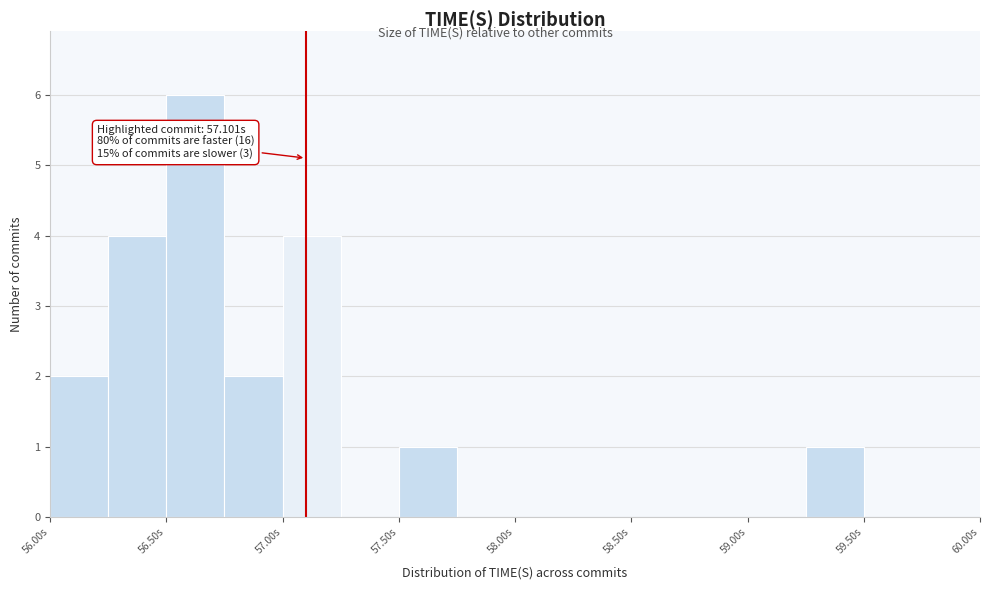

Which range on the x-axis has the tallest bar?

56.50 to 56.75